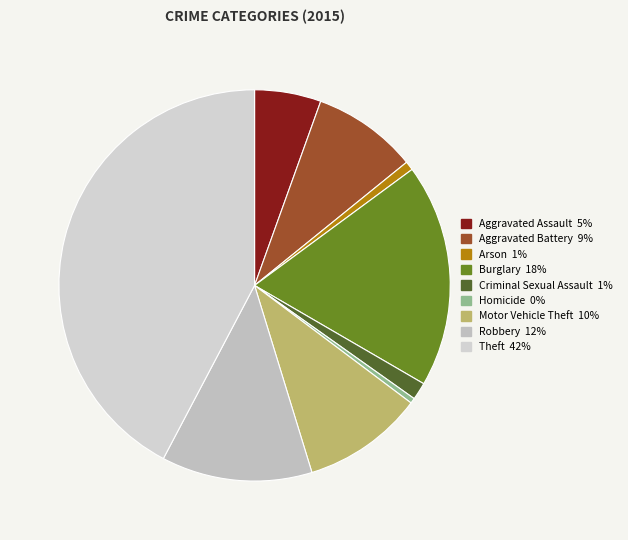

What percentage is the Arson slice, to the nearest percent?

1%